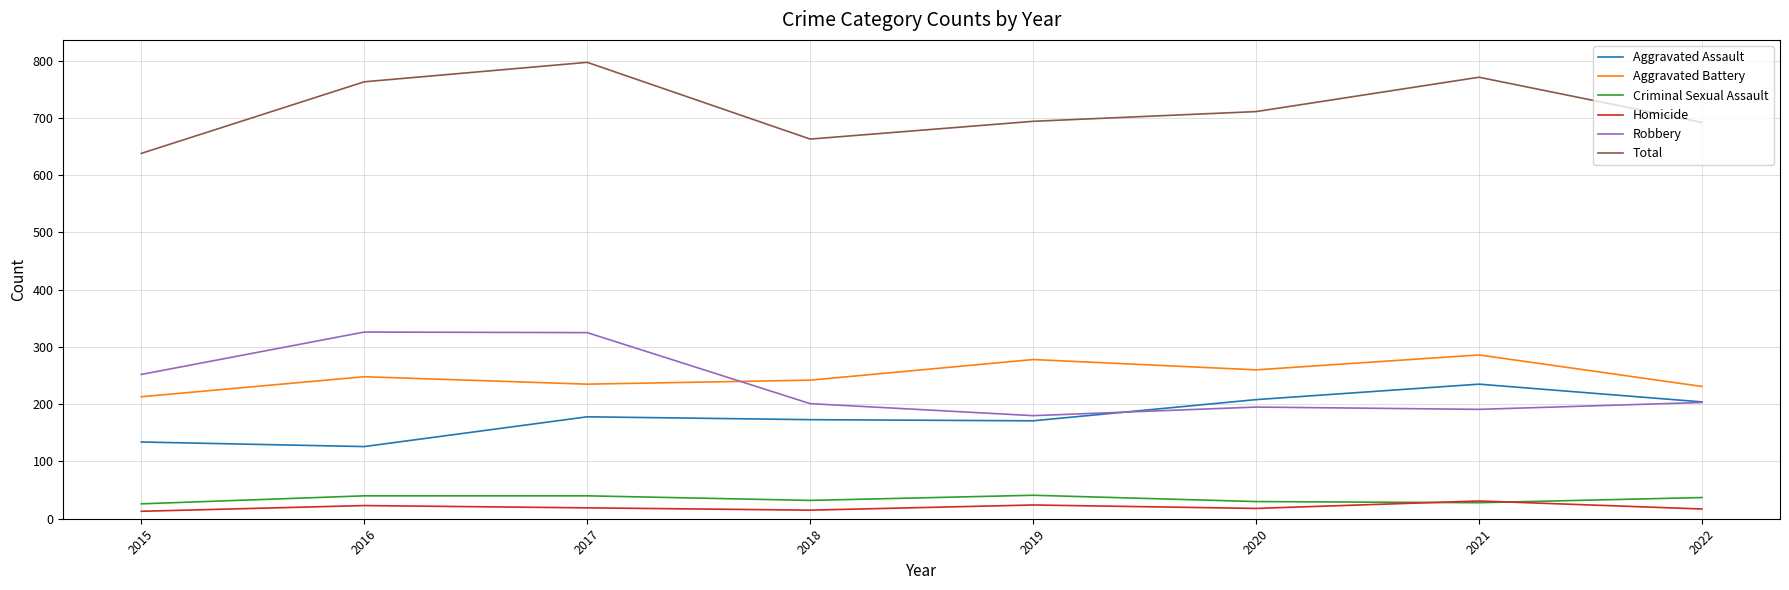

What is the maximum value for Homicide?

31